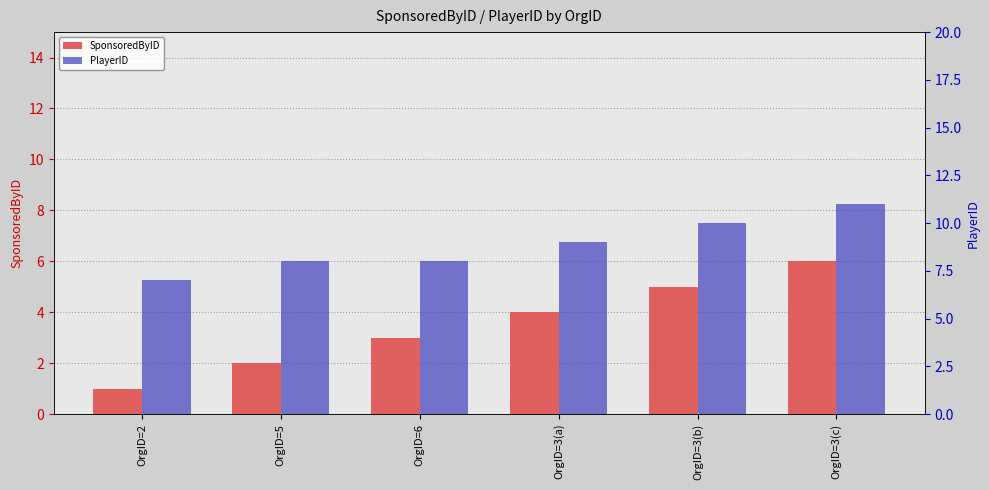

What is the spread (max minus min) of values at OrgID=3(c)?

5